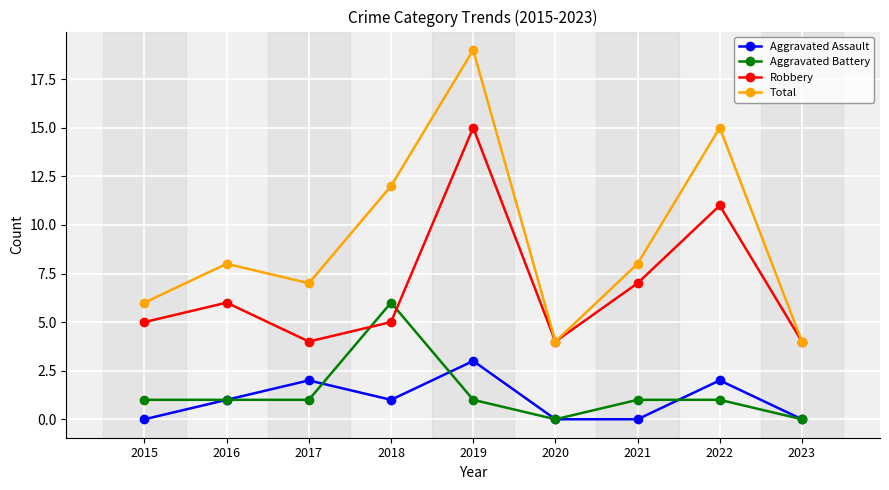

Which label corresponds to the largest value in the chart?

2019